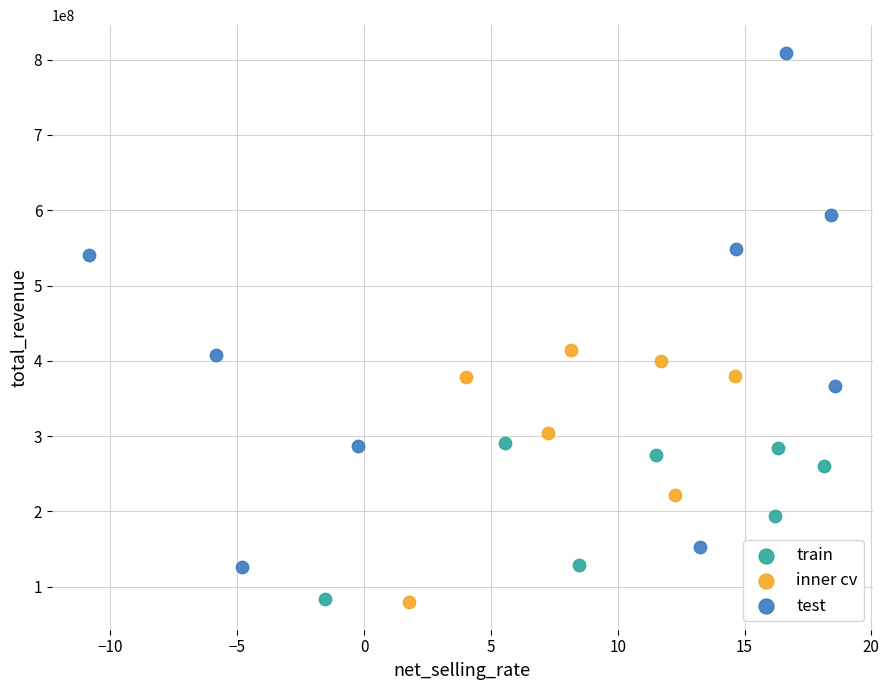

What are all the series names shown in the legend?

train, inner cv, test